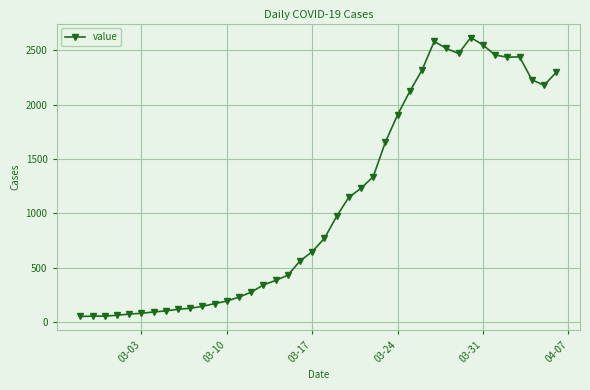

What is the difference between the second highest and minimum values?

2530